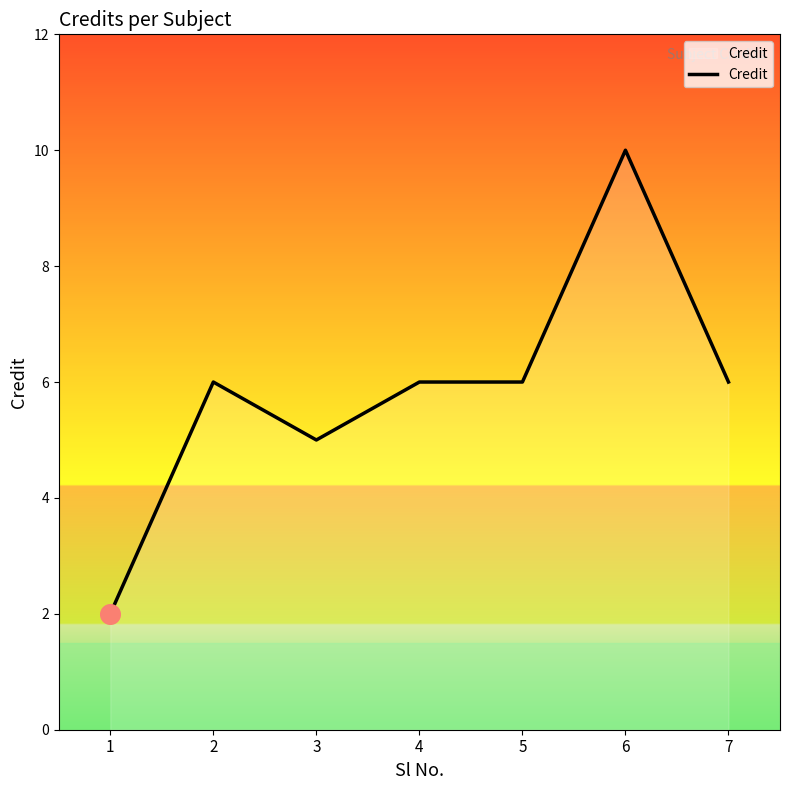

What is the change in value from 3 to 4?

+1